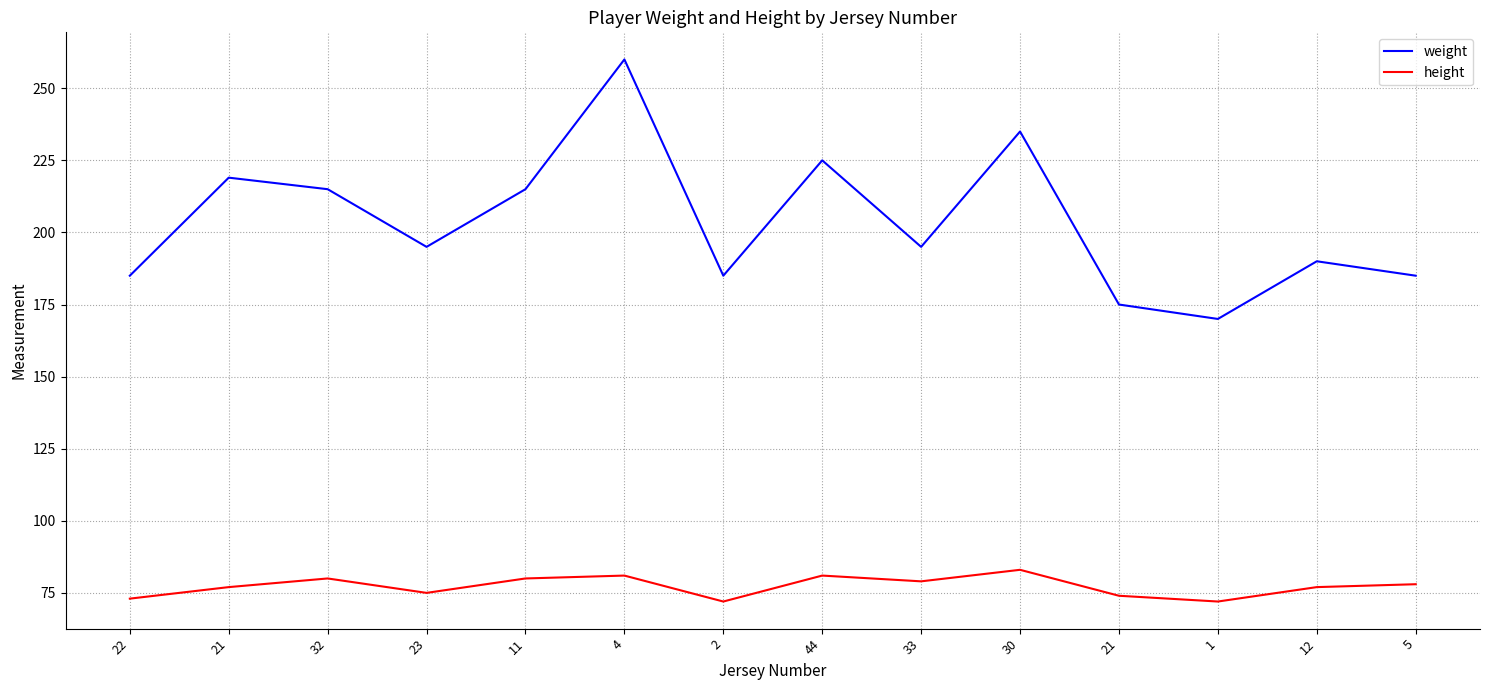

Where is the first local maximum for weight?

21